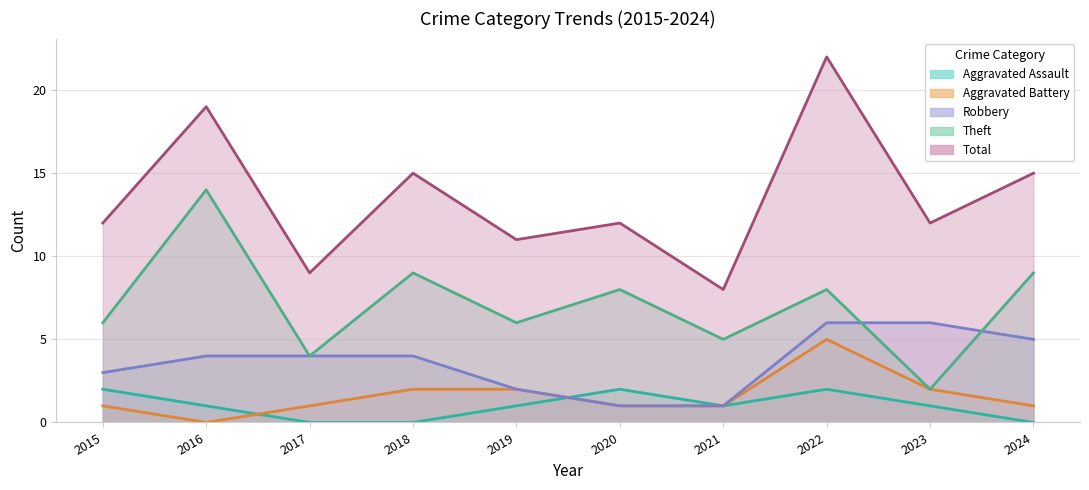

What is the value of the Robbery point at the 6th from the left?

1